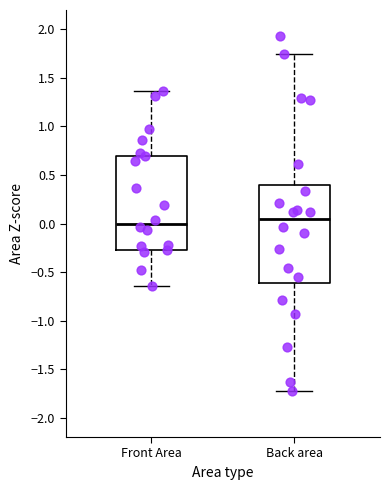

Reading left to right, read every box against the y-axis: the position of its median line, the range the box covers, and the ends of its whiskers. The values are not printed on the chart, so give them approximately, as read against the axis.

Front Area: median 0.00, box -0.30 to 0.70, whiskers -0.65 to 1.35
Back area: median 0.05, box -0.60 to 0.40, whiskers -1.75 to 1.75